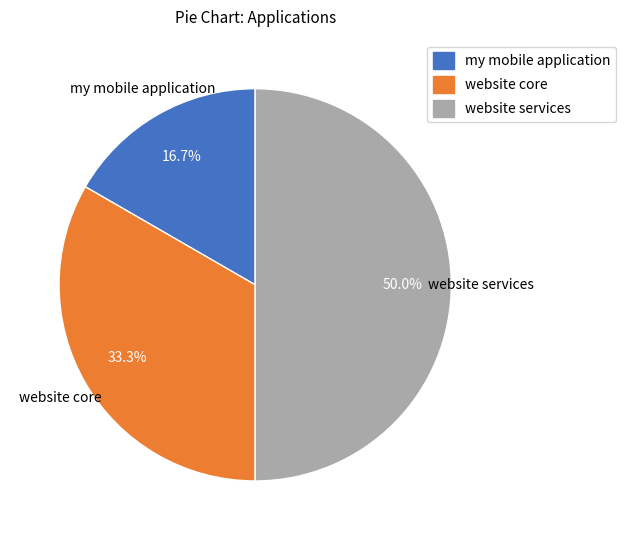

Do website services and my mobile application together represent more than half of the pie?

Yes